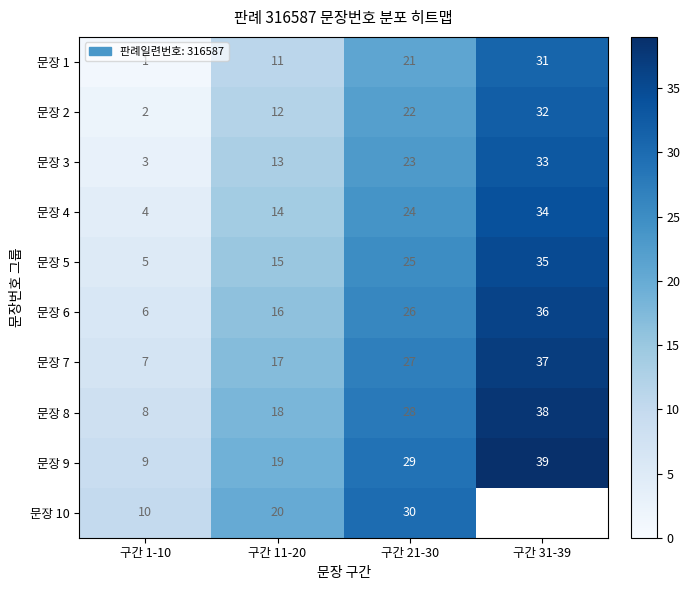

What is the minimum value for 문장 9?

9